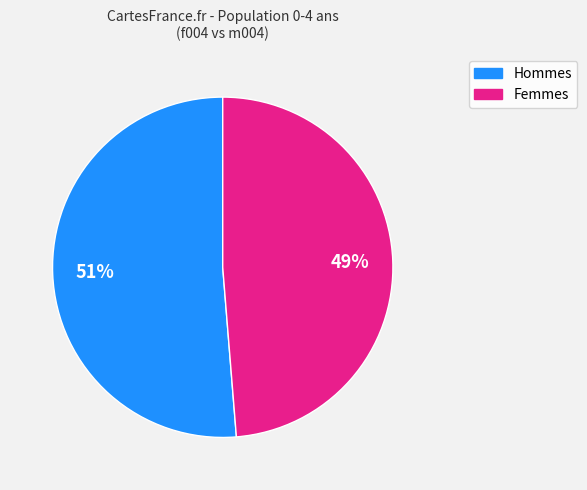

Is there any slice that represents more than half of the pie?

Yes